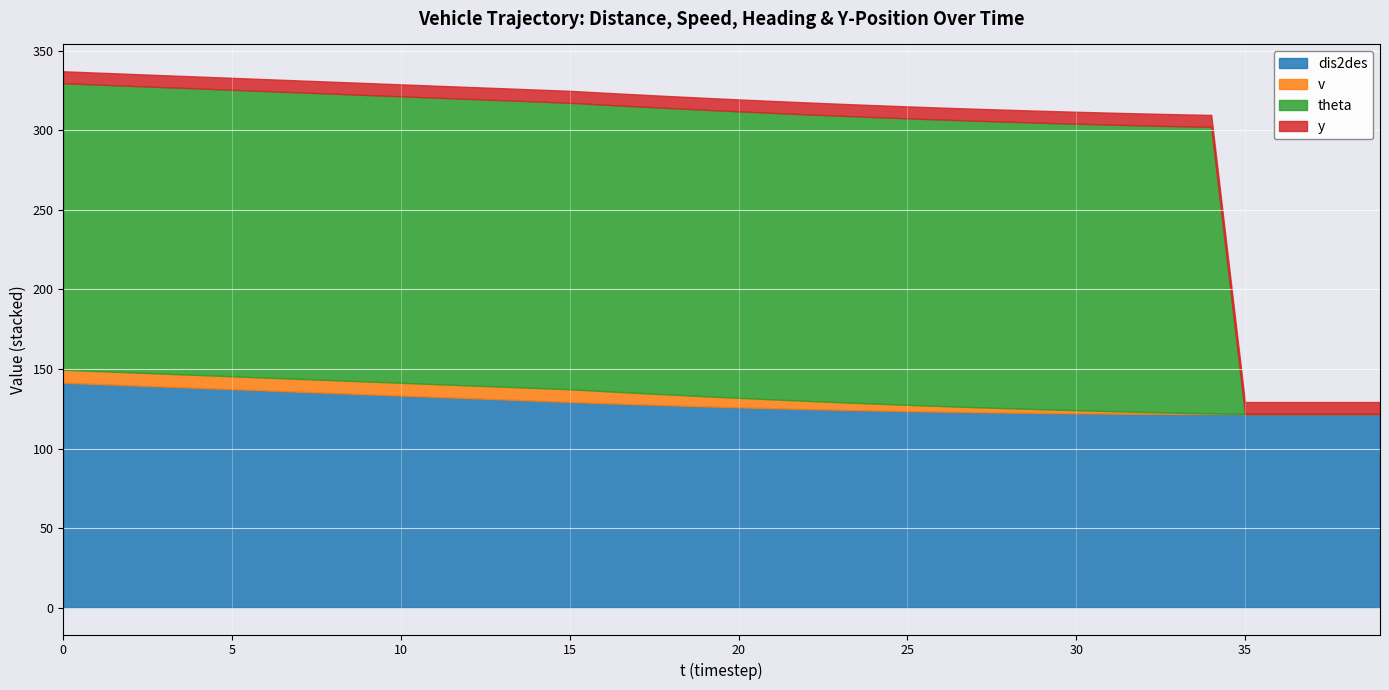

What is the value of the dis2des point at the 19th from the left?

127.1